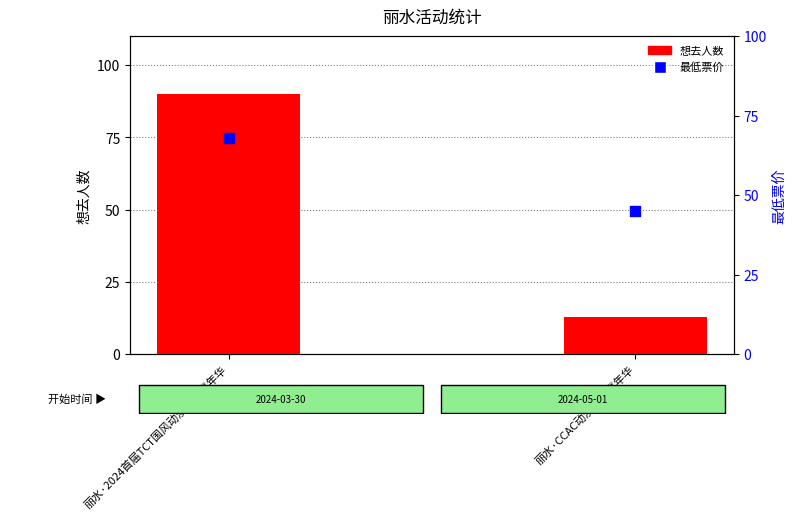

Which series contains the lowest Y value?

想去人数